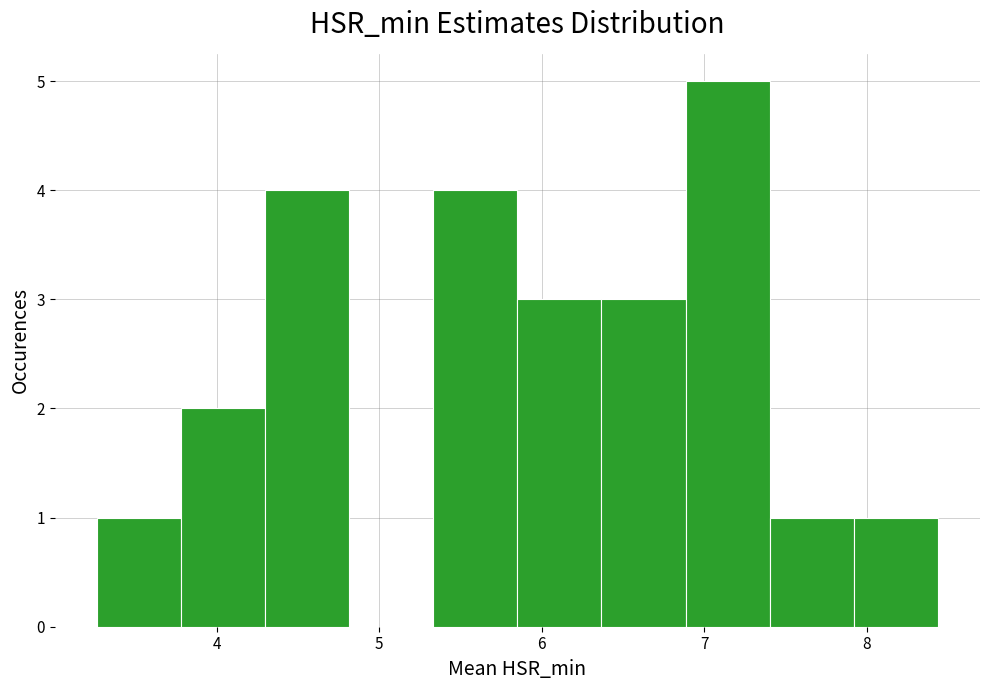

Over which range of the x-axis is the bar tallest?

6.9 to 7.4